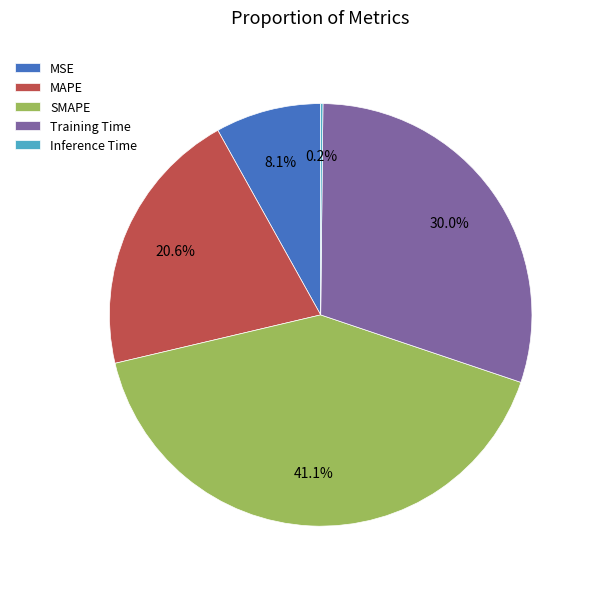

Is SMAPE the majority of the pie?

No